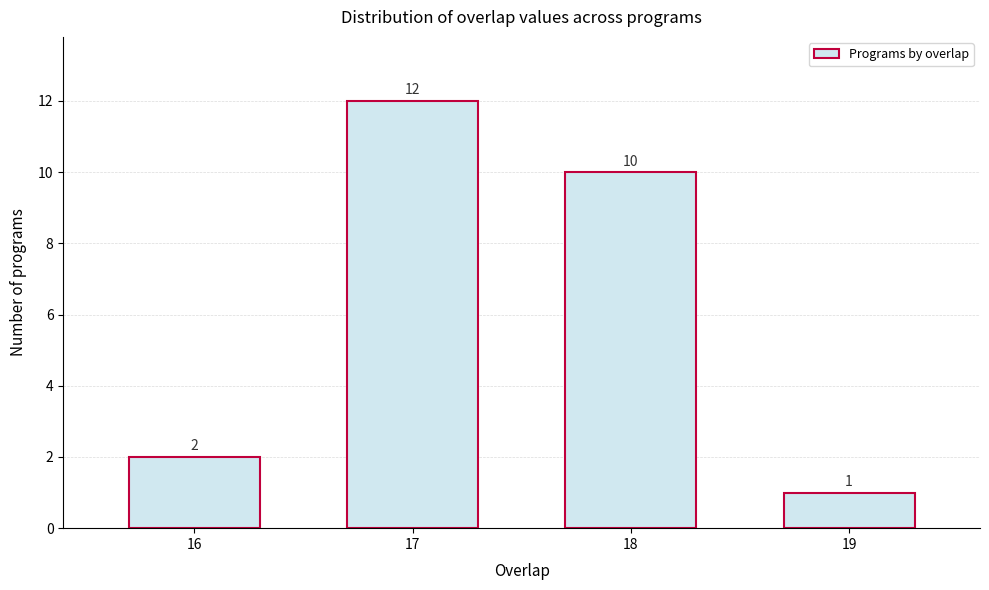

Reading left to right, transcribe all the data shown in this chart.

16=2	17=12	18=10	19=1